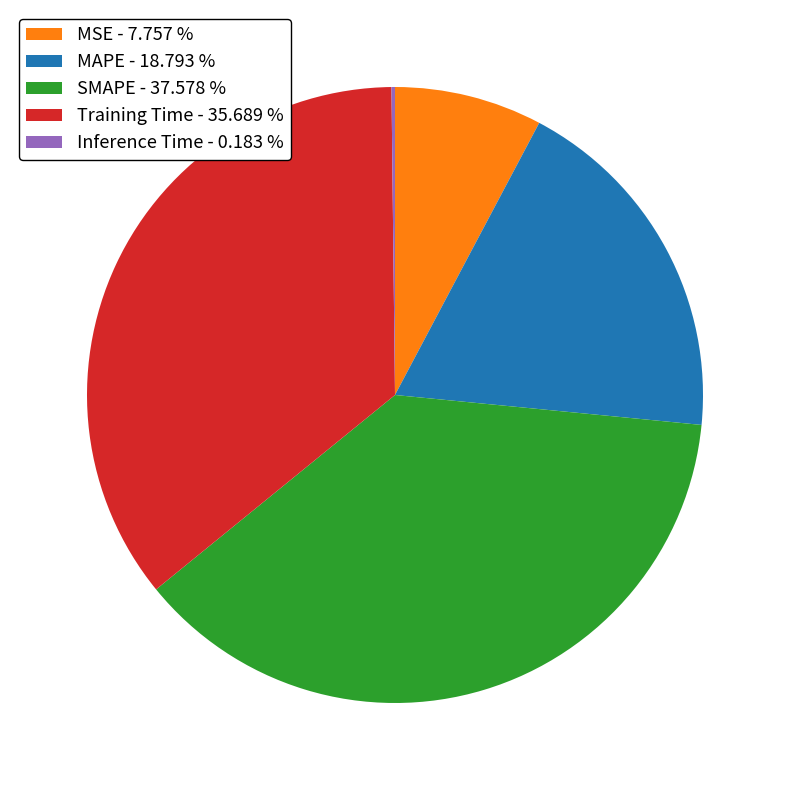

Is MSE - 7.757 % the majority of the pie?

No